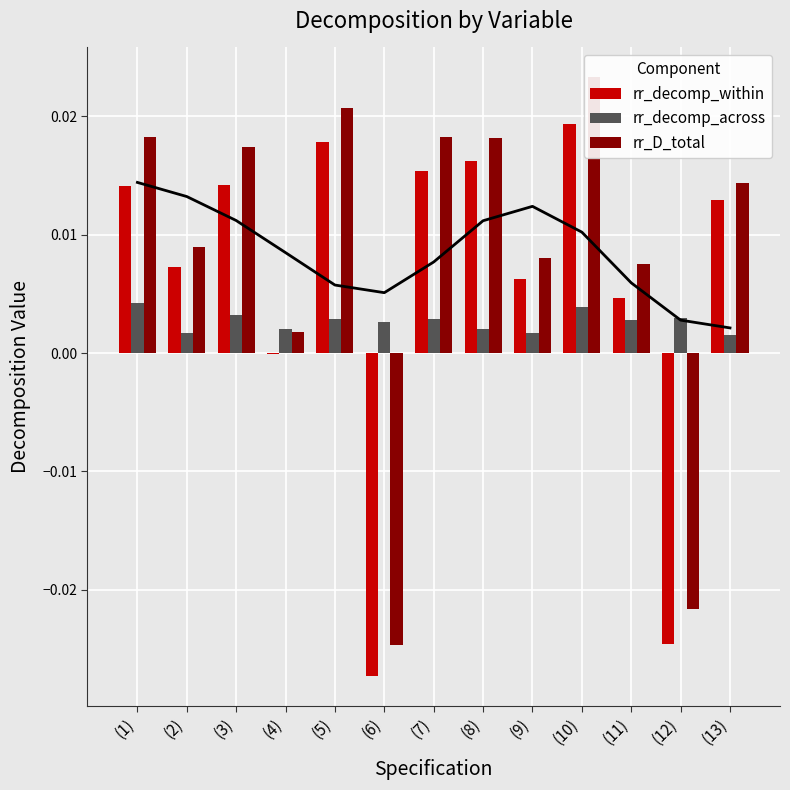

At which label is rr_decomp_within closest to 0?

(4)